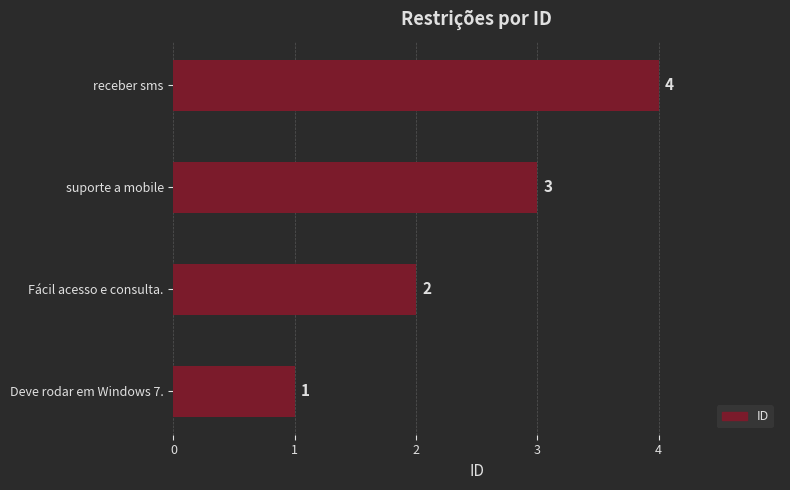

Count the values in the range 2 to 4.

3